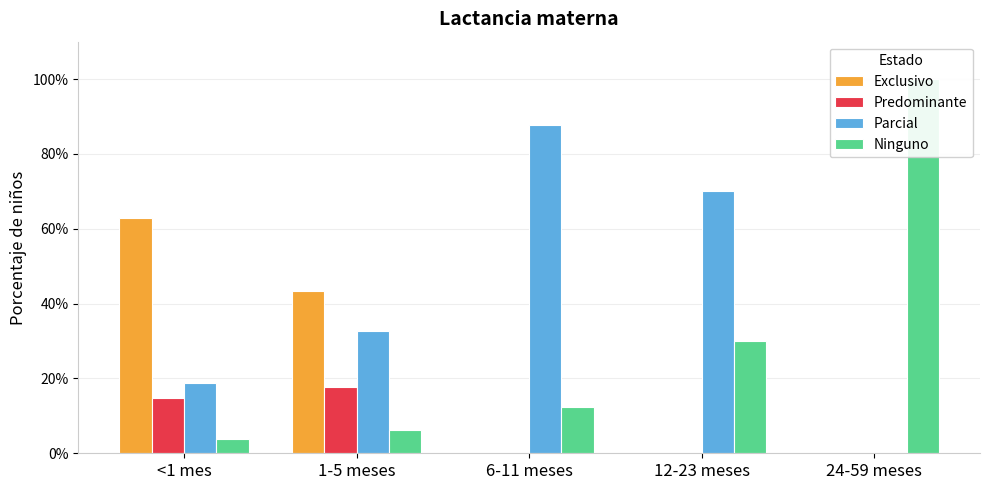

What position from the right is 12-23 meses?

2